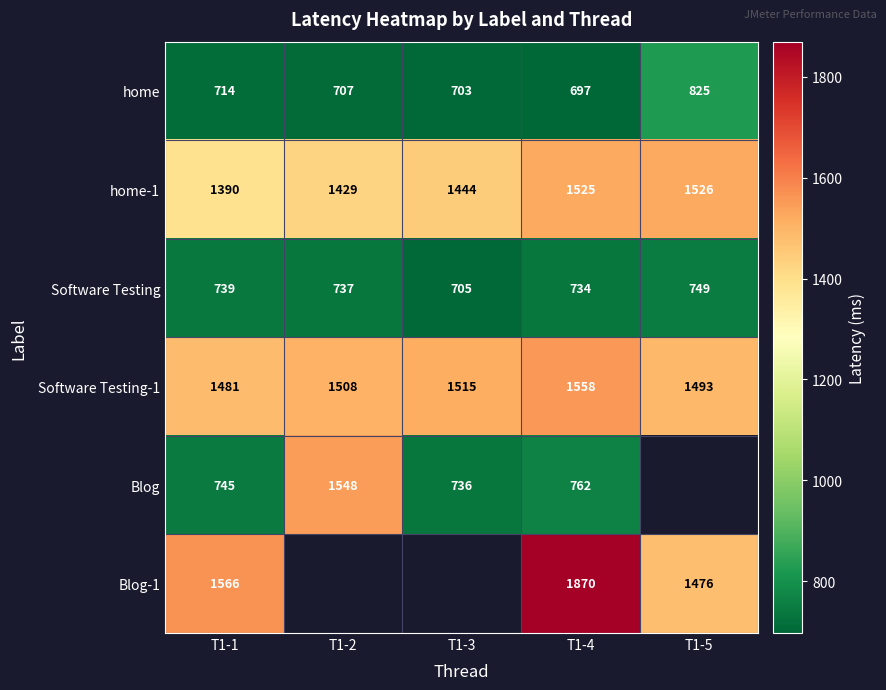

What is the approximate value of home-1 at T1-2?

1429